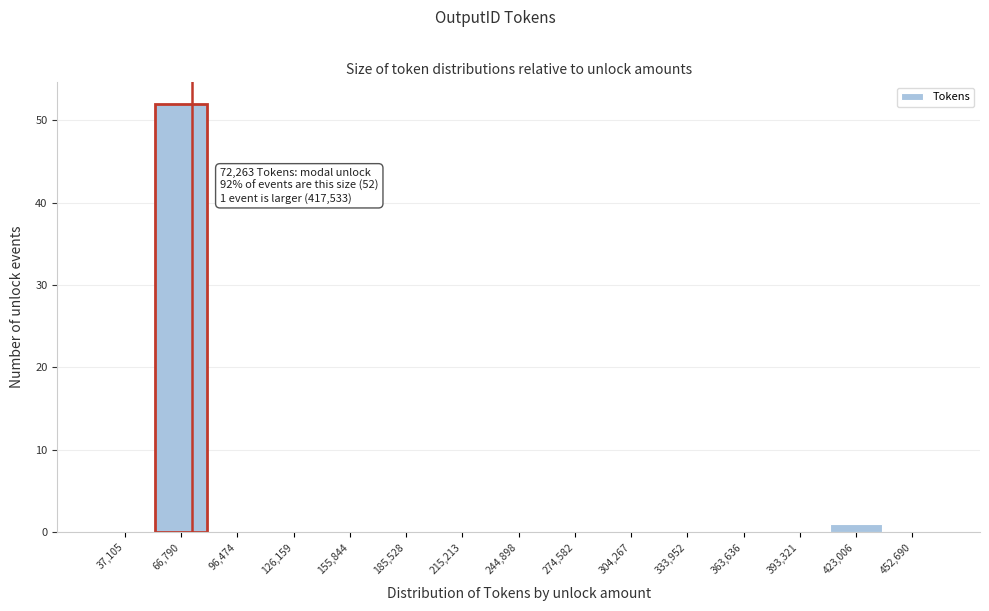

Which range on the x-axis has the tallest bar?

50000 to 80000